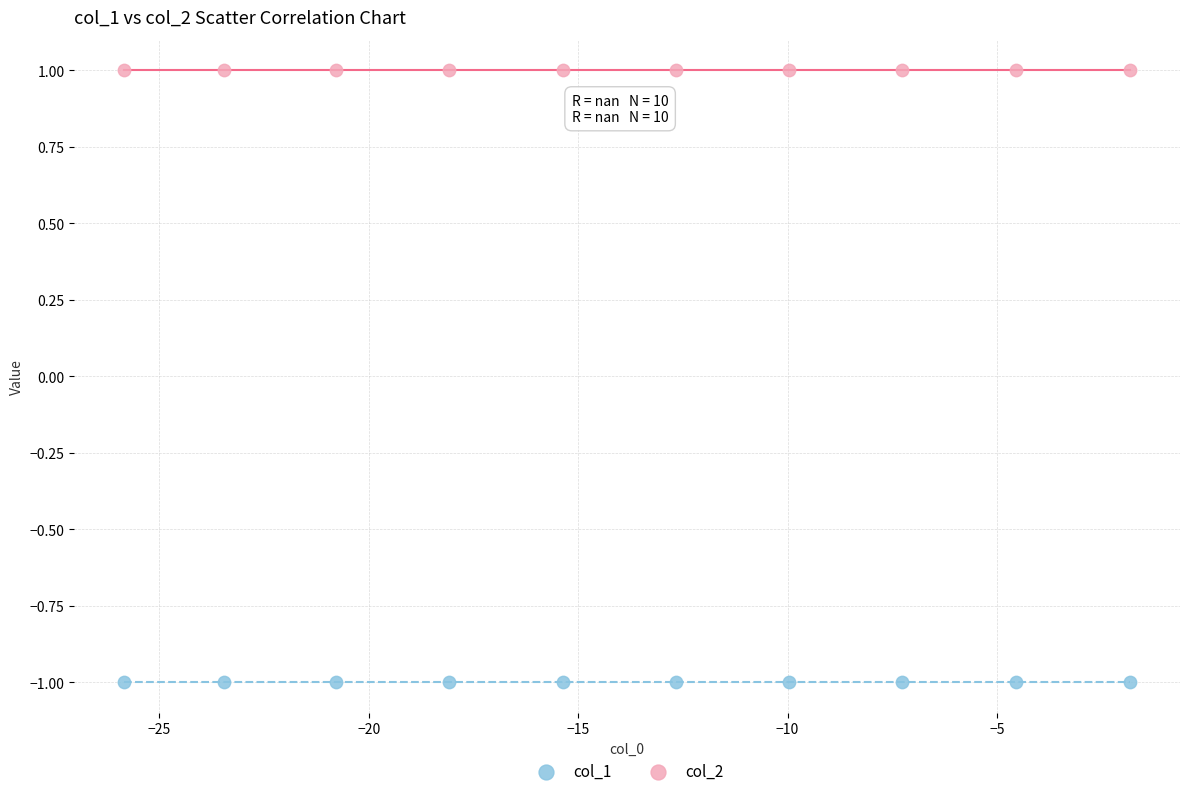

Which series reaches the maximum Y coordinate?

col_2